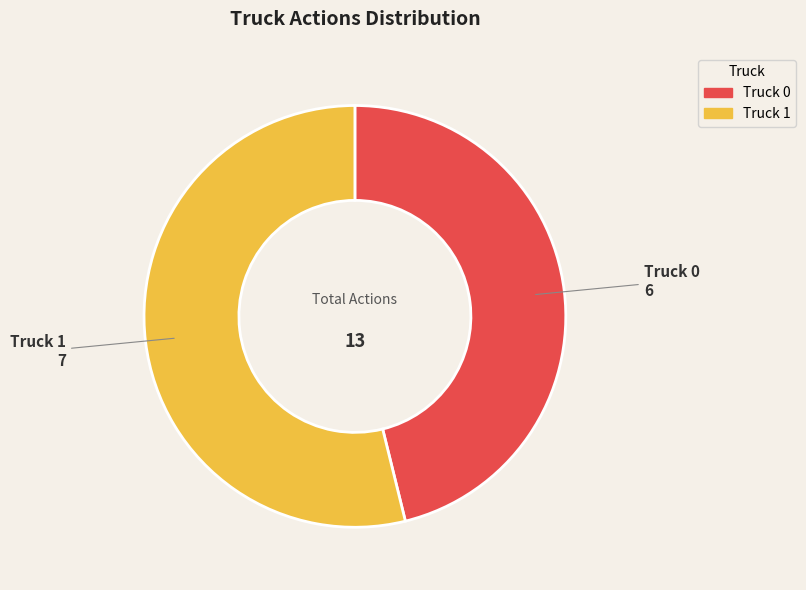

Count the number of slices in the pie.

2